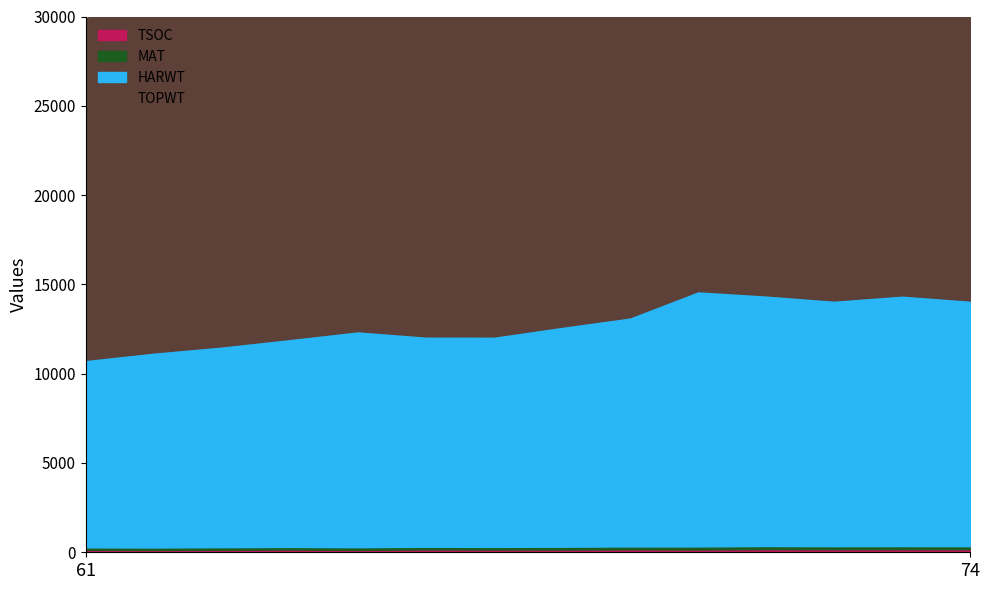

How many categories are shown in the chart?

14